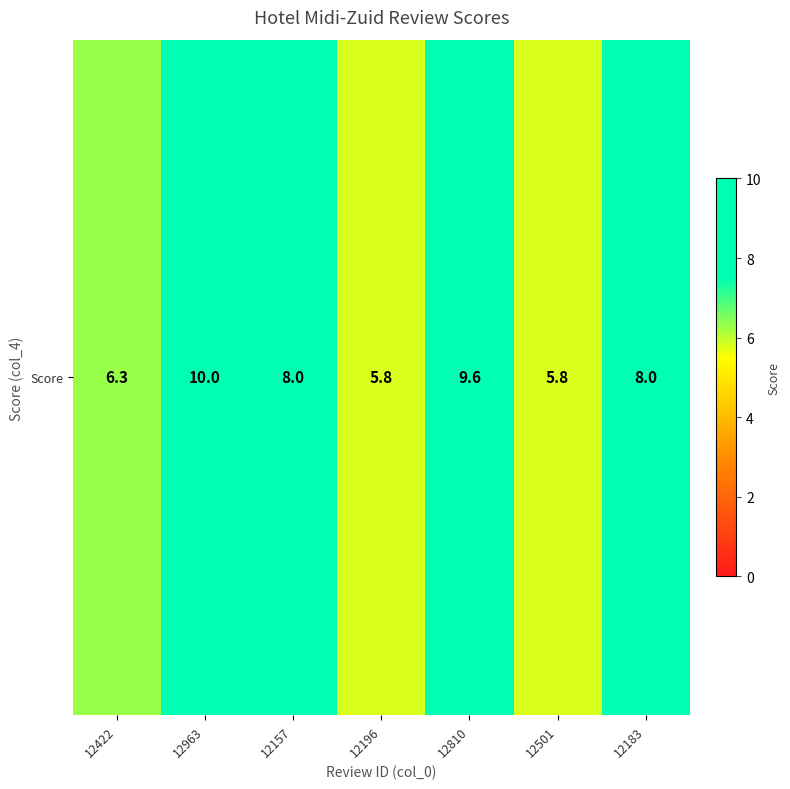

List the labels in order of value, smallest first.

12196, 12501, 12422, 12157, 12183, 12810, 12963